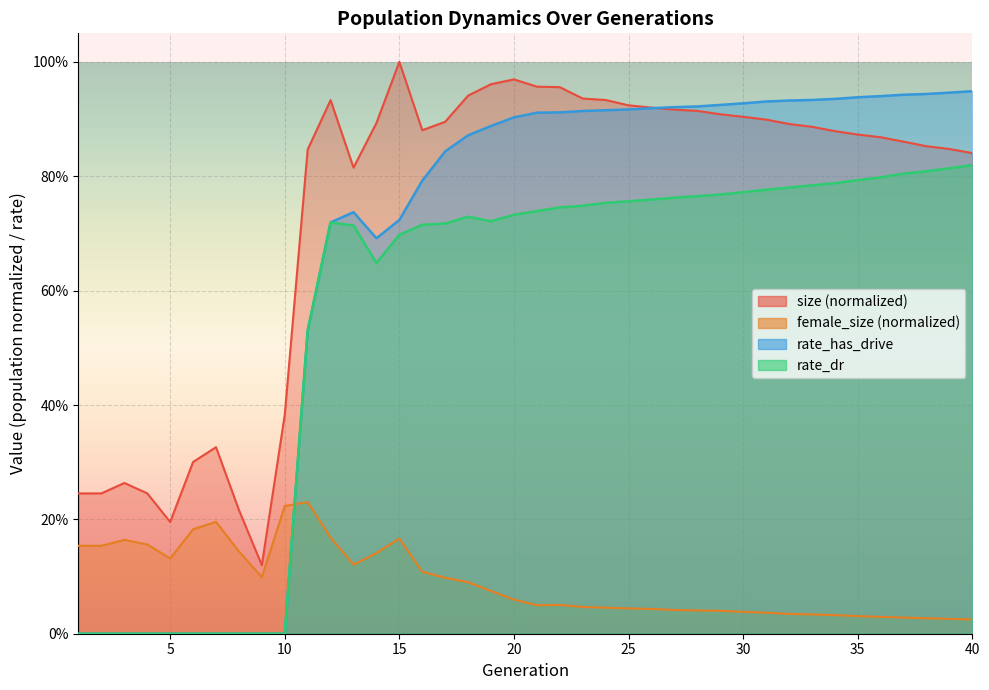

At which category is the sum across all series the highest?

20